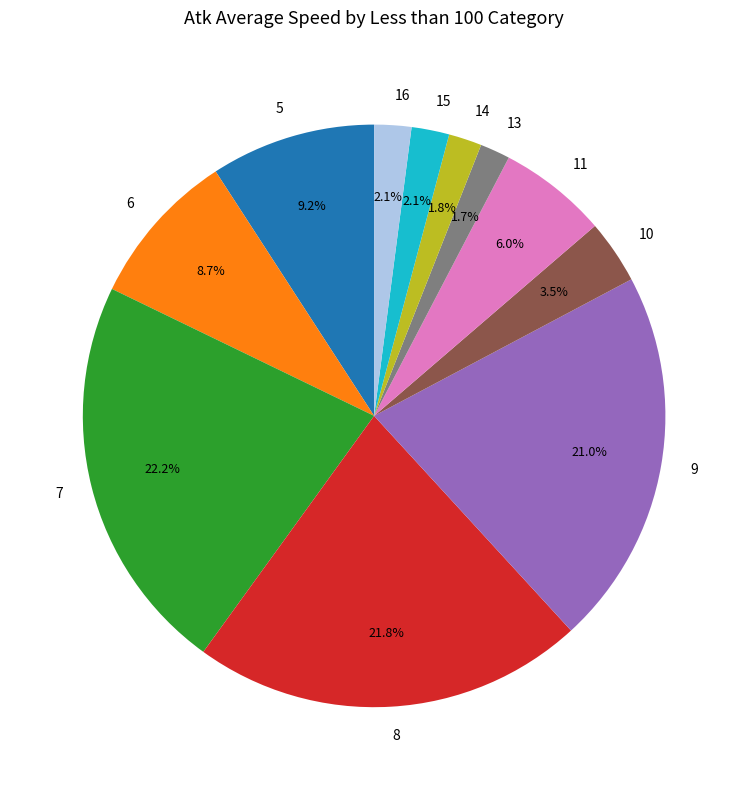

To the nearest percent, what is the combined percentage of 6 and 10?

12%